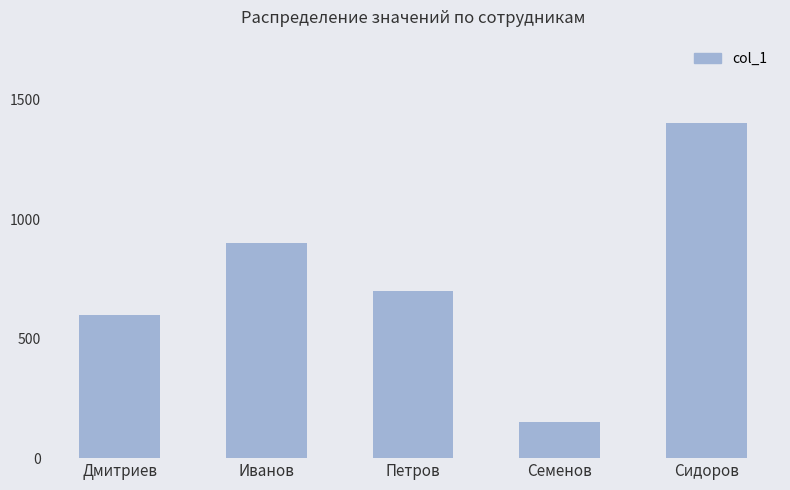

Rank the categories by value from highest to lowest.

Сидоров, Иванов, Петров, Дмитриев, Семенов